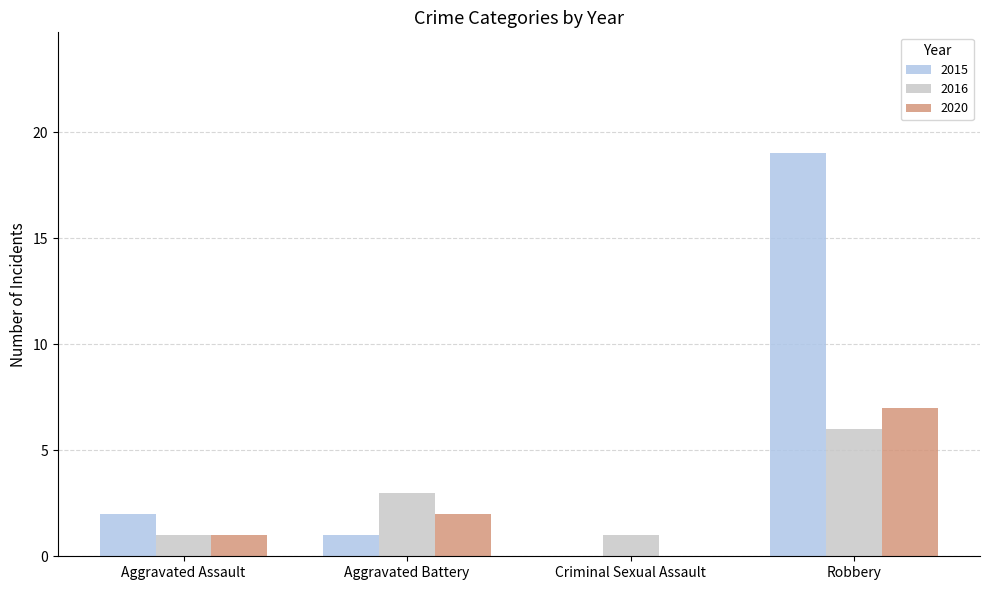

Which series has the largest total across all categories?

2015